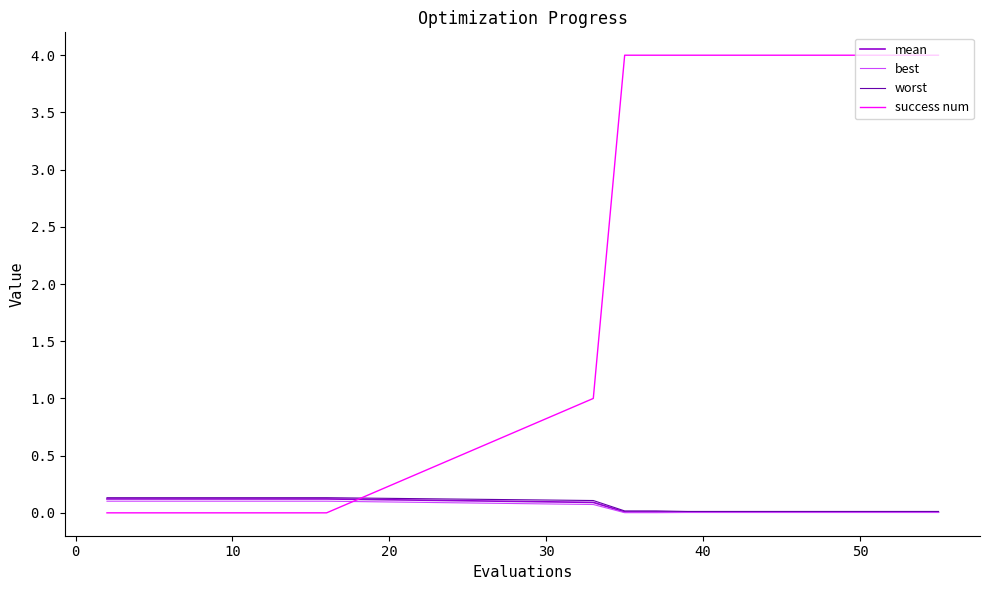

What is the greatest value displayed?

4.0